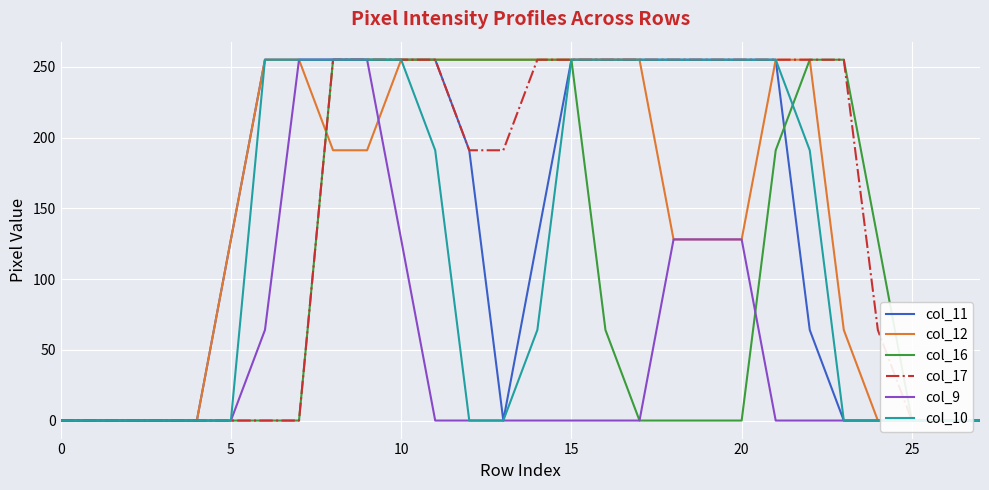

What is the sum of the col_10 values at 19 and 14?

319